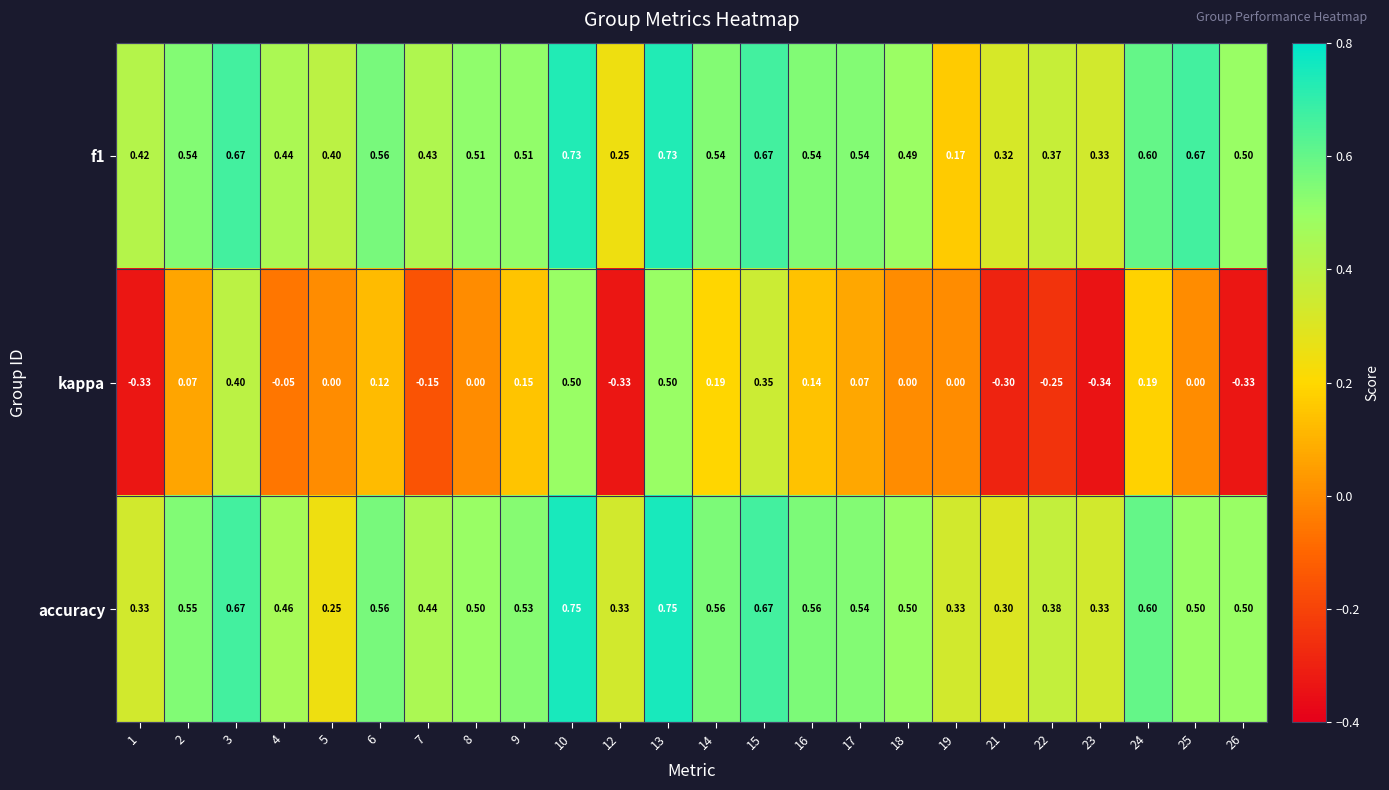

Between 17 and 26, which series saw the biggest shift?

kappa